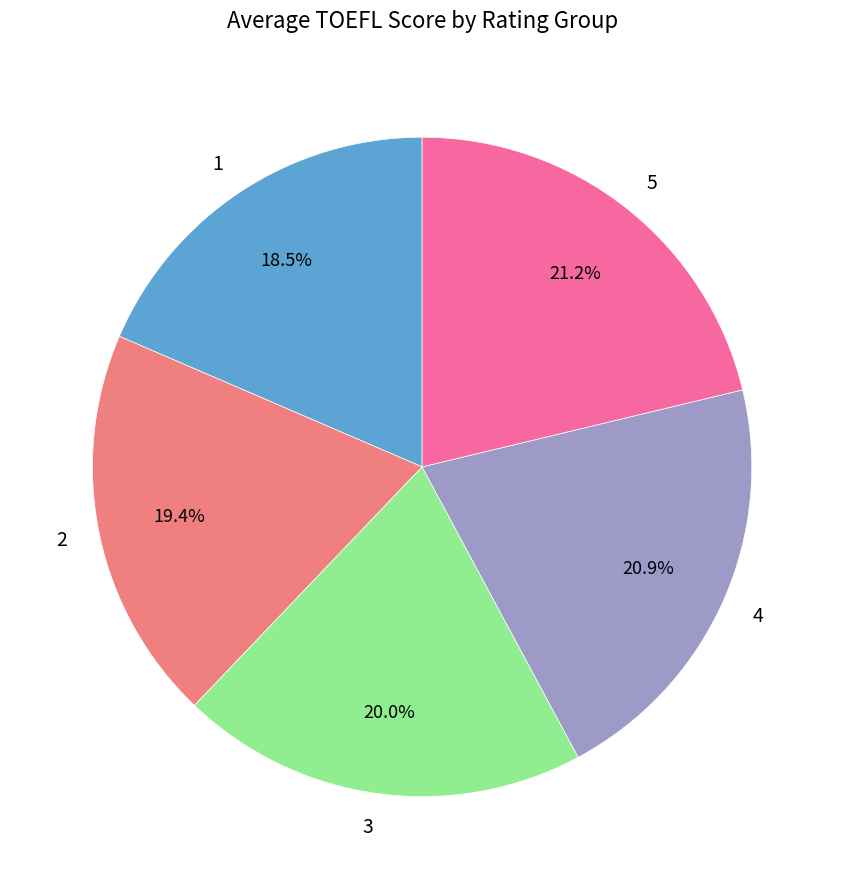

What is the ratio of the value at 3 to the value at 4?

1.0